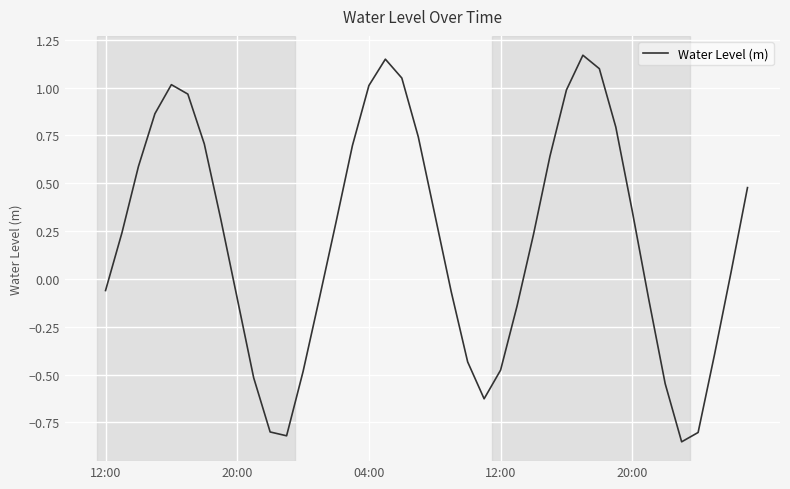

What is the difference between the maximum and minimum values?

2.0